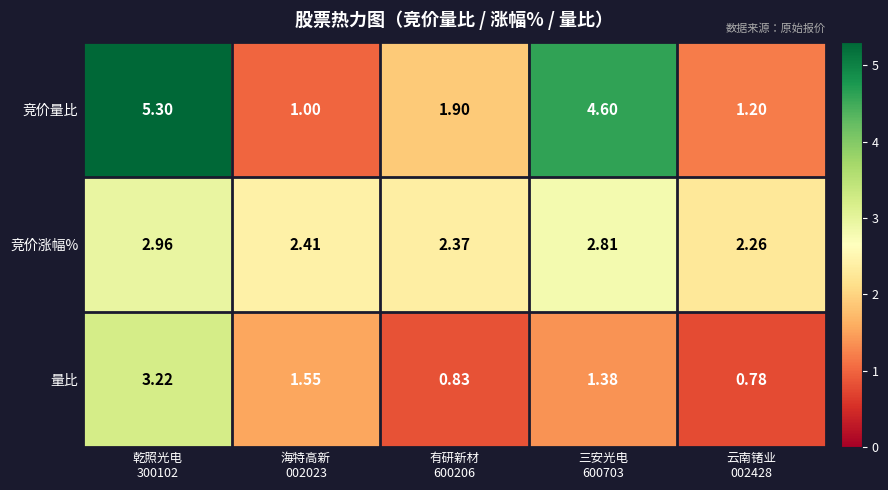

At 三安光电
600703, list the series in order from smallest to largest.

量比, 竞价涨幅%, 竞价量比